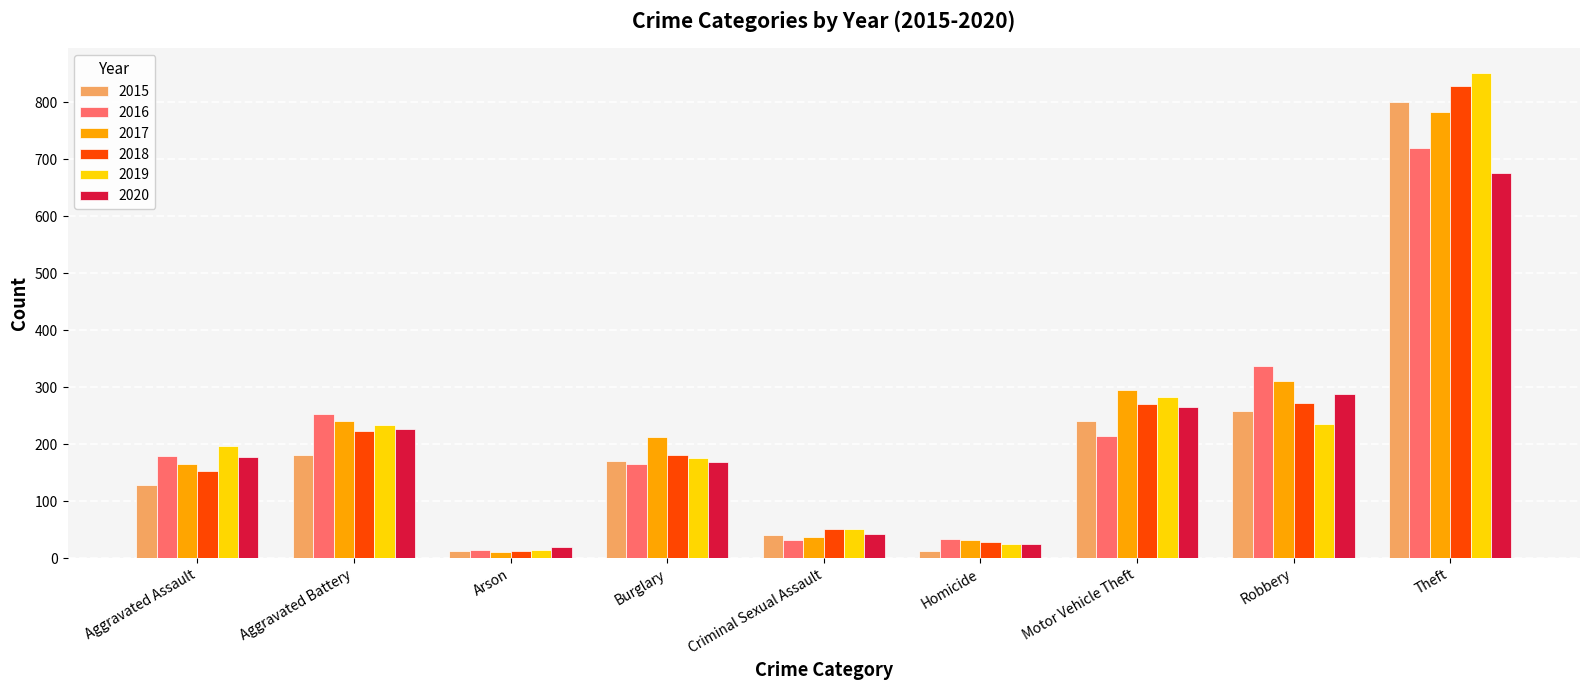

What is the total value across all series at Aggravated Assault?

1001